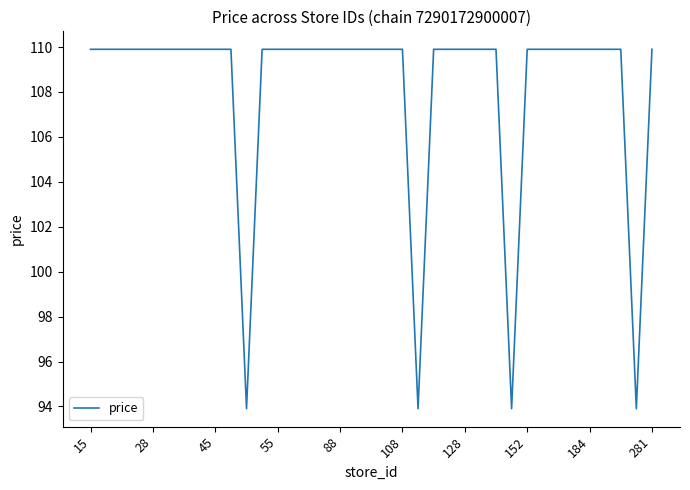

What is the greatest value displayed?

109.9